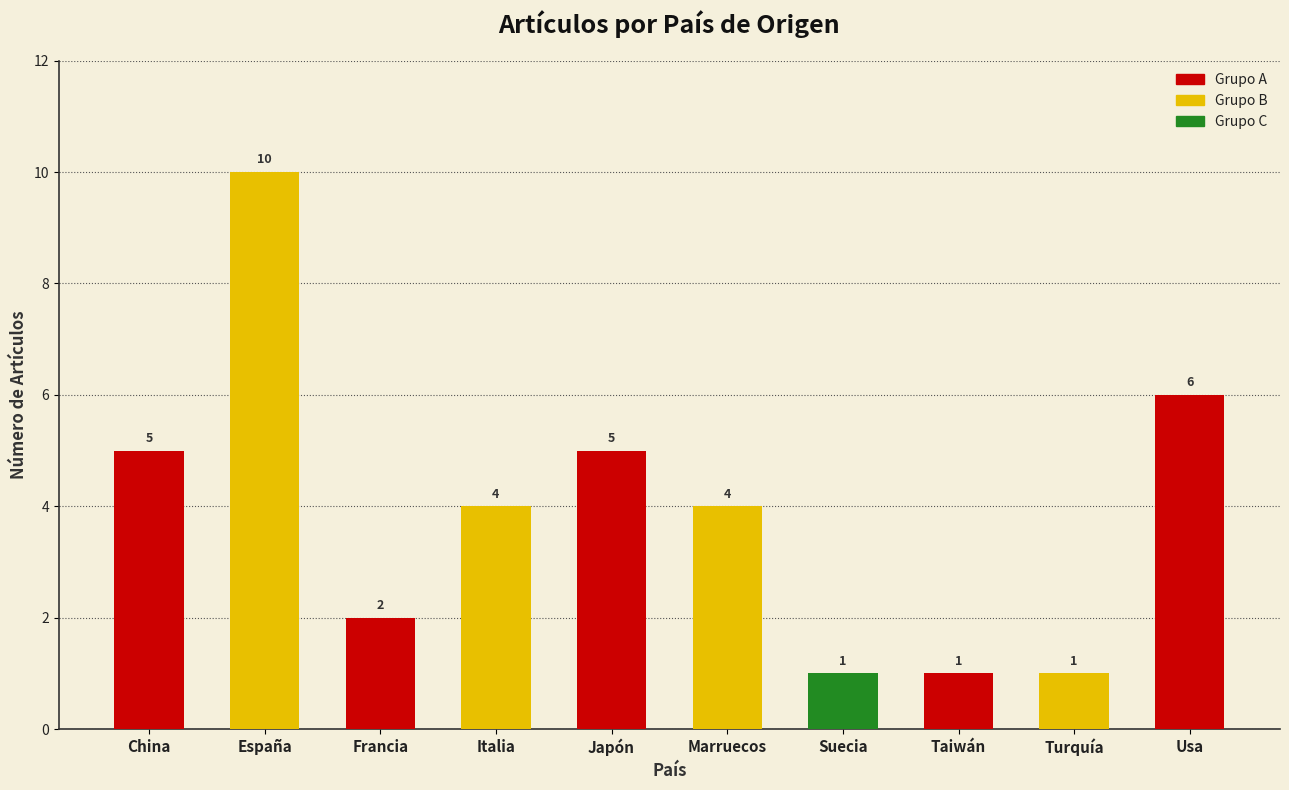

How many bars are there in total?

10